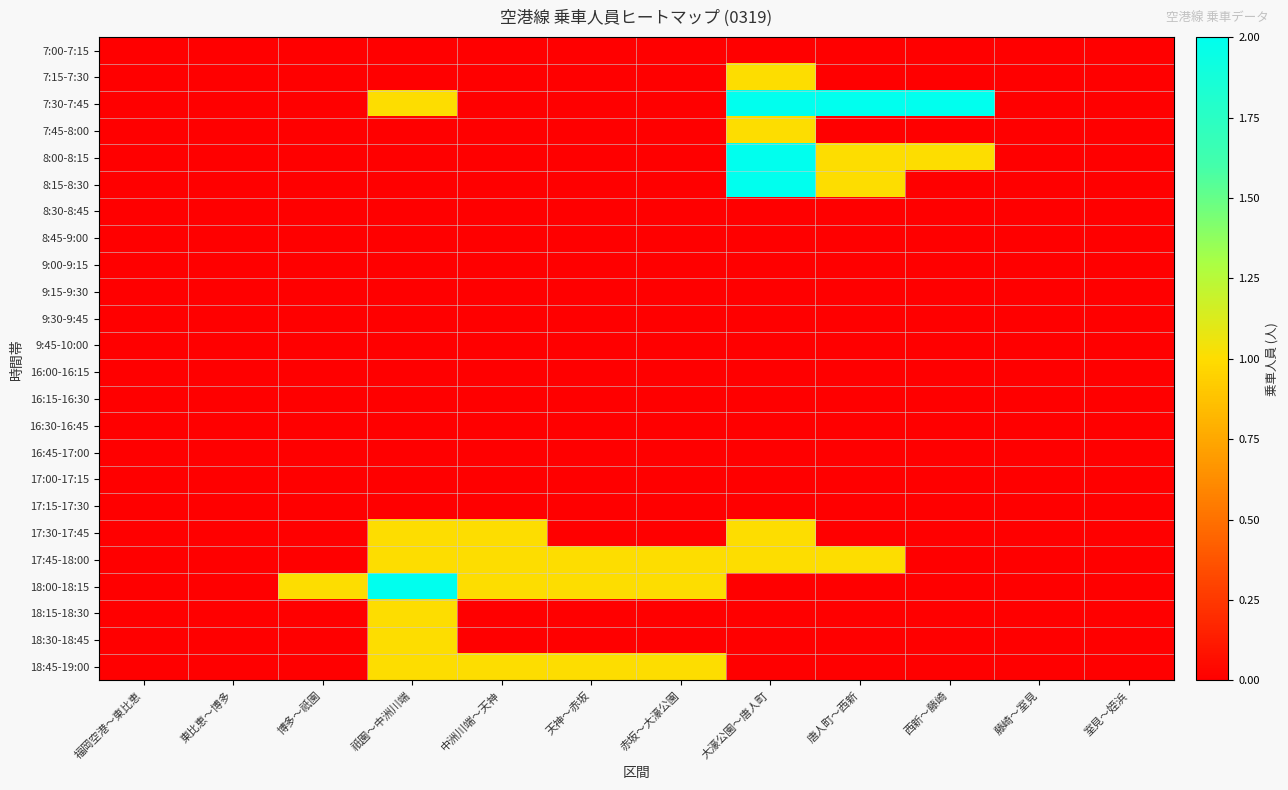

How many data points does each series have?

12